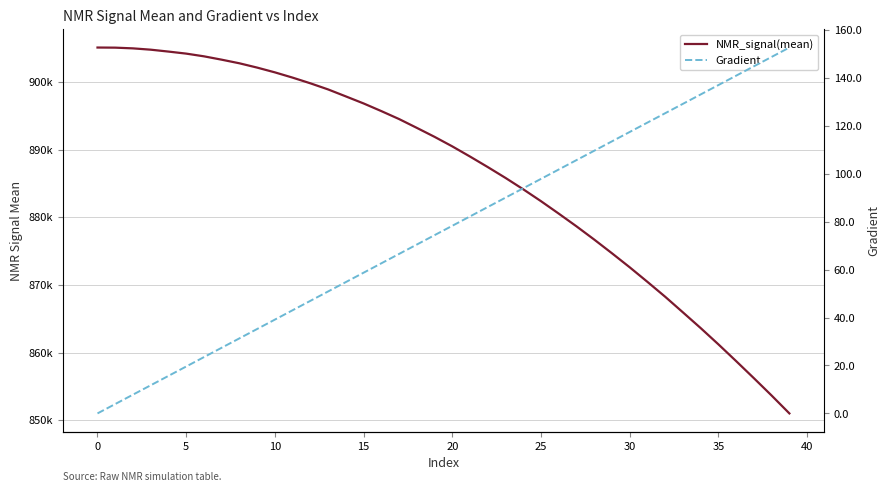

True or false: Gradient has more than 1 points higher than both neighbors.

False